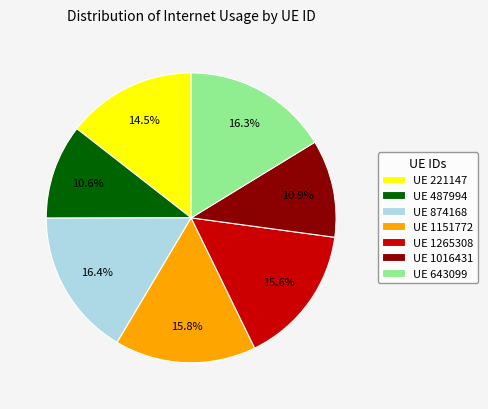

Combined, do UE 487994 and UE 643099 account for over 50%?

No